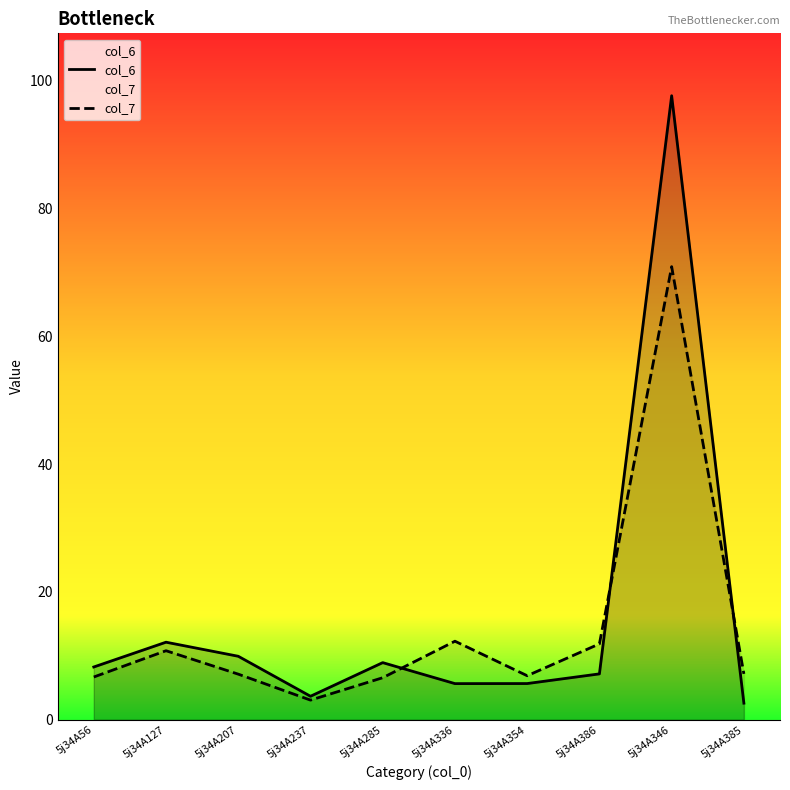

How many data points in col_7 are above 7?

6